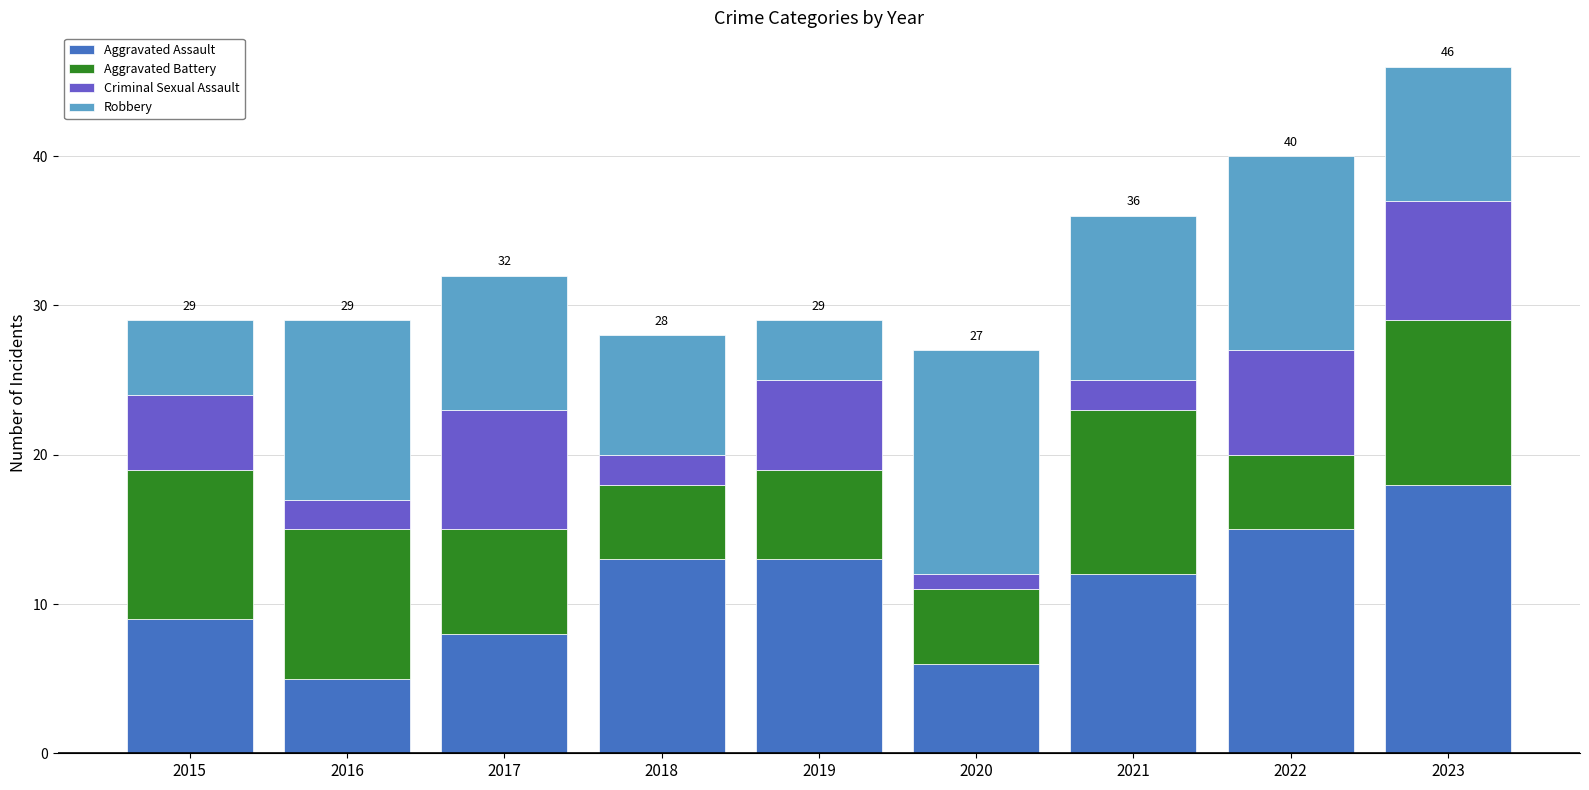

Count the number of data series in this chart.

4